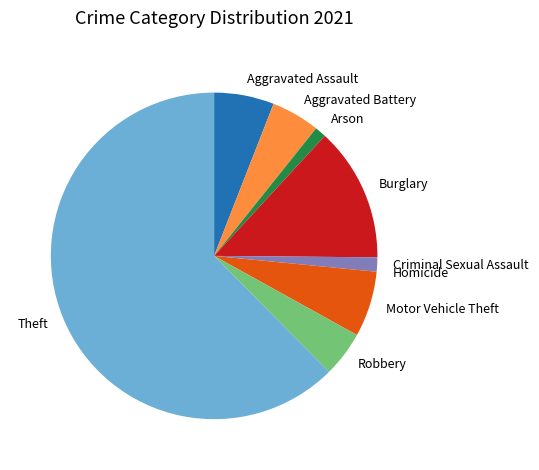

Between Criminal Sexual Assault and Aggravated Assault, which is larger?

Aggravated Assault